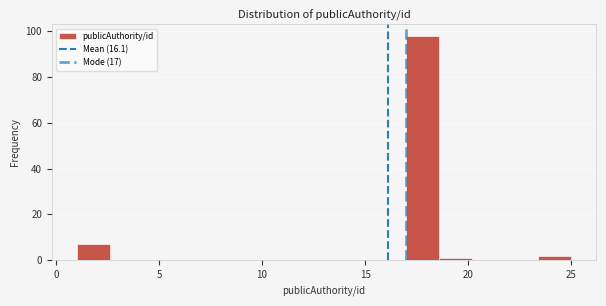

Around what value on the x-axis is the tallest bar? Give the approximate position of its centre, as read against the axis.

18.0